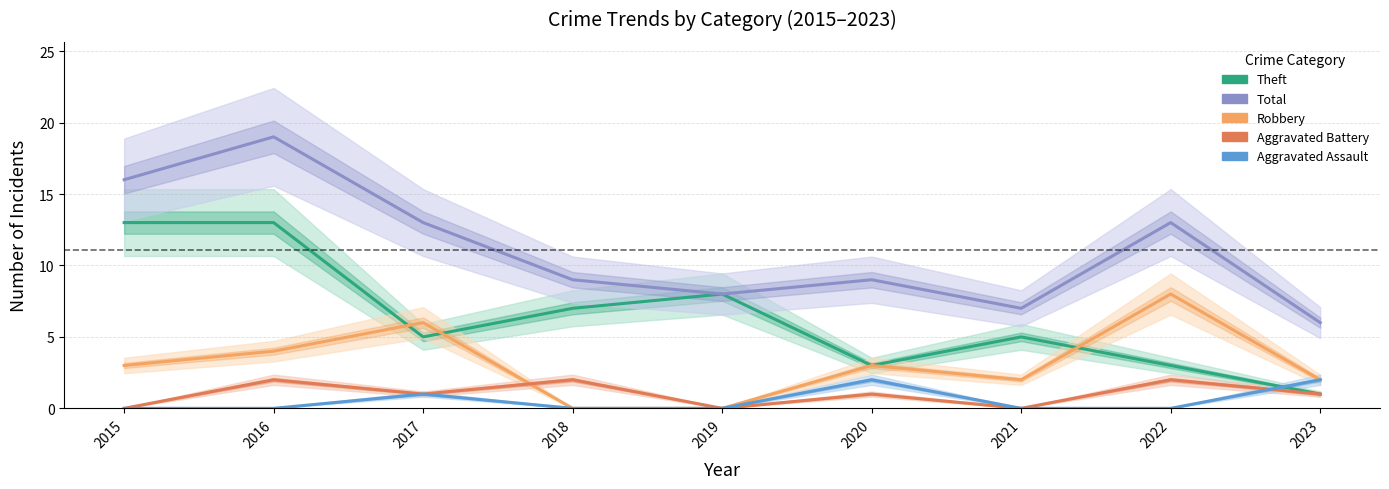

Between 2015 and 2019, which series saw the biggest shift?

Total